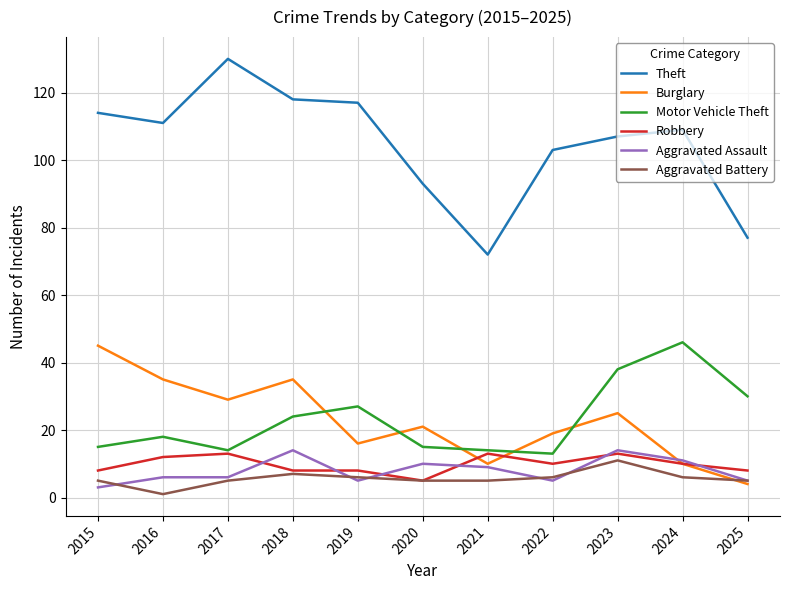

What is the total value across all series at 2019?

179